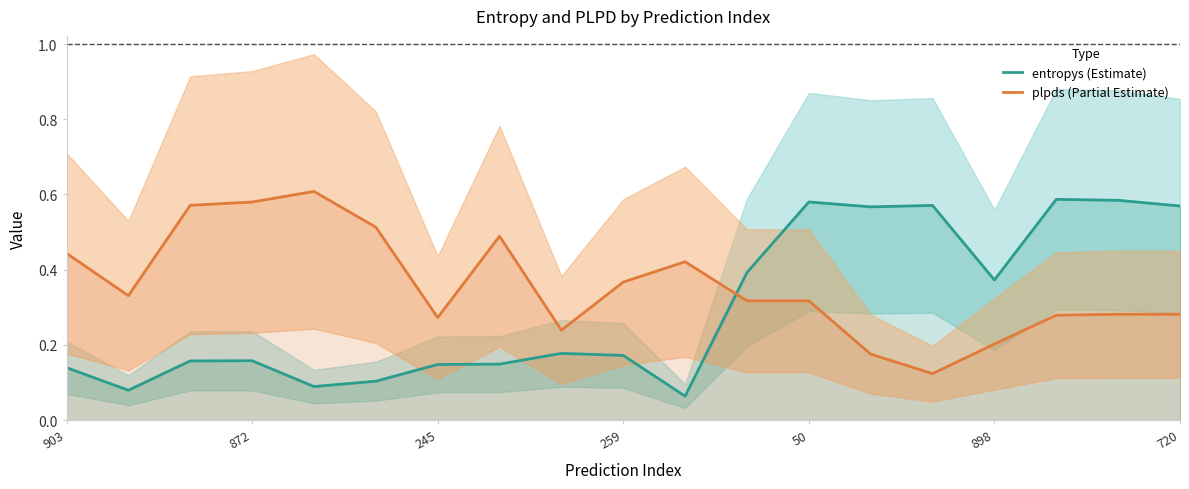

Reading left to right, transcribe all the data shown in this chart.

entropys (Estimate): 0.1	0.1	0.2	0.2	0.1	0.1	0.1	0.1	0.2	0.2	0.1	0.4	0.6	0.6	0.6	0.4	0.6	0.6	0.6
plpds (Partial Estimate): 0.4	0.3	0.6	0.6	0.6	0.5	0.3	0.5	0.2	0.4	0.4	0.3	0.3	0.2	0.1	0.2	0.3	0.3	0.3